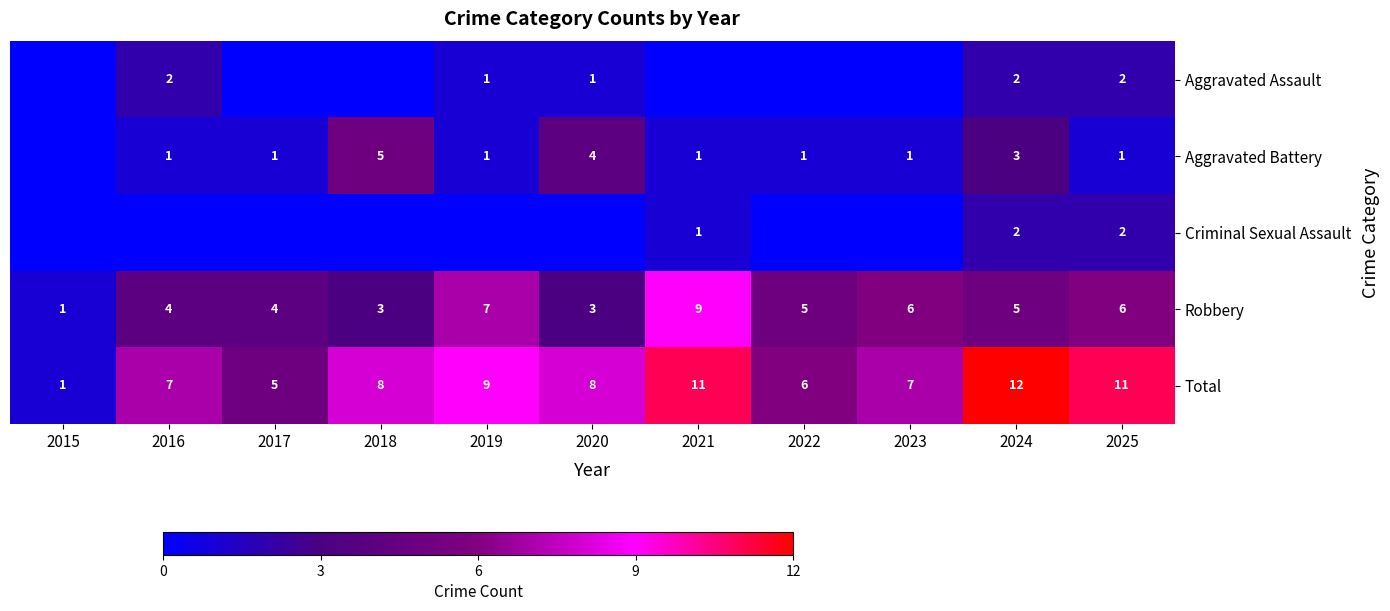

What is the approximate value of Robbery at 2019?

7